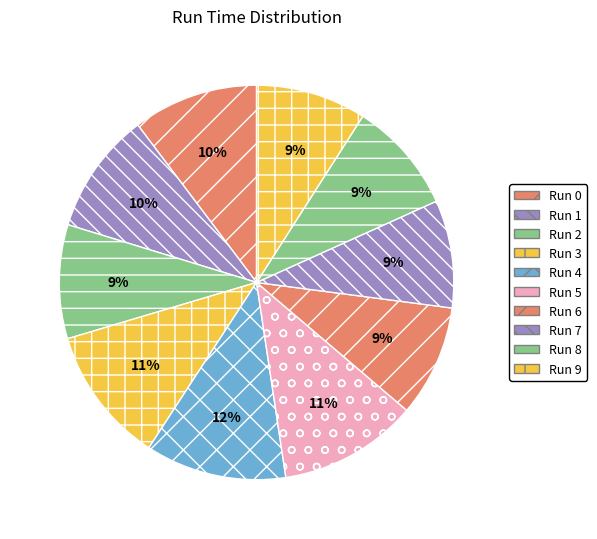

What percentage do Run 1 and Run 5 together represent?

21.4%